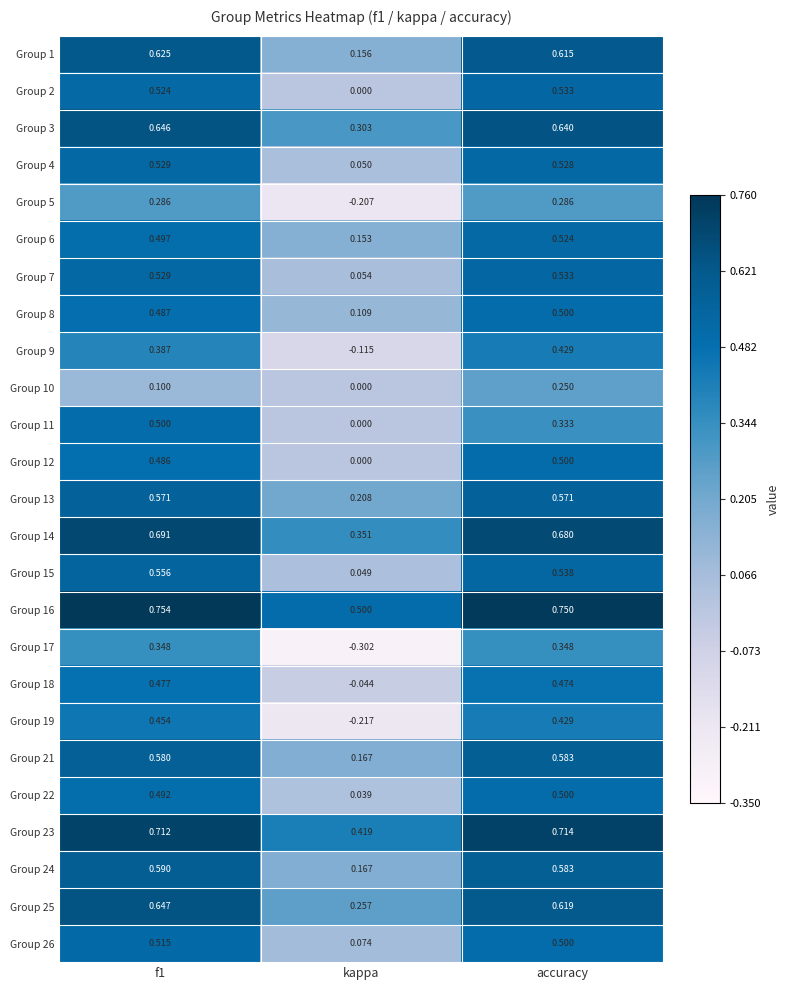

Is the value of Group 16 at f1 greater than the value of Group 5 at accuracy?

Yes